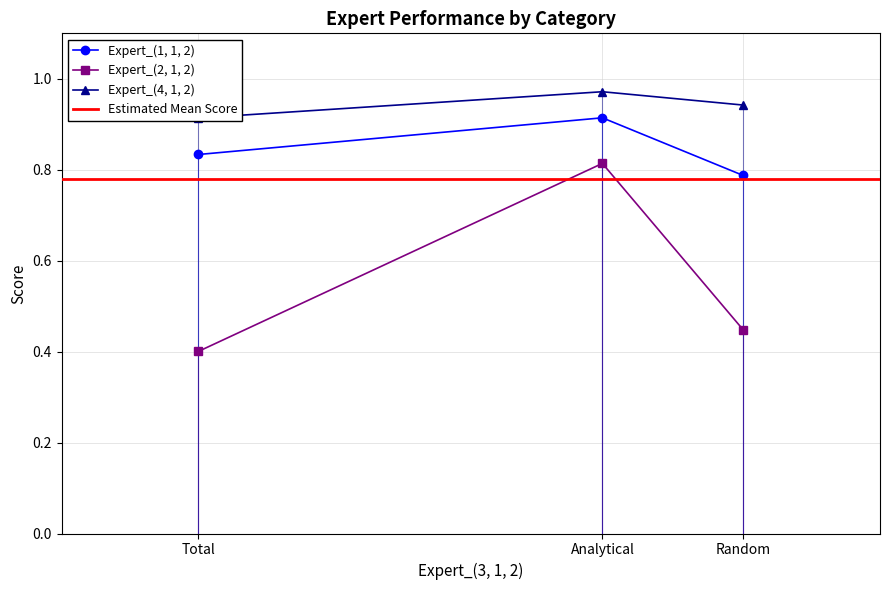

How many Expert_(1, 1, 2) values are between 0 and 1?

3